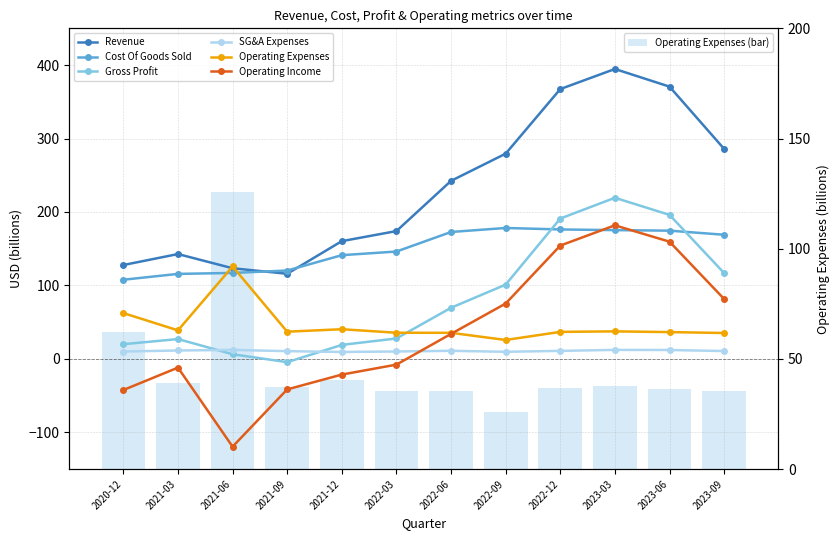

At which category is the sum across all series the highest?

2023-03